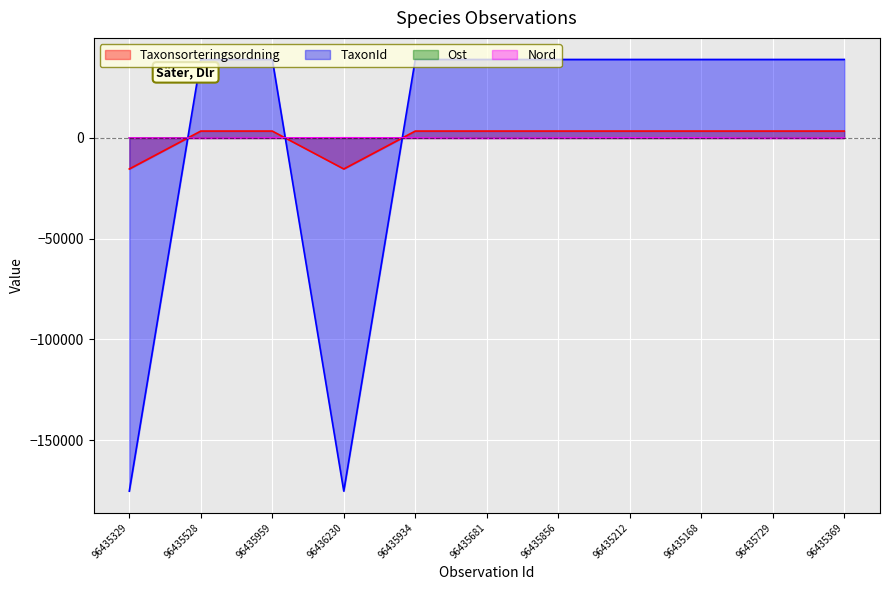

How many times do Taxonsorteringsordning and Ost cross each other?

3